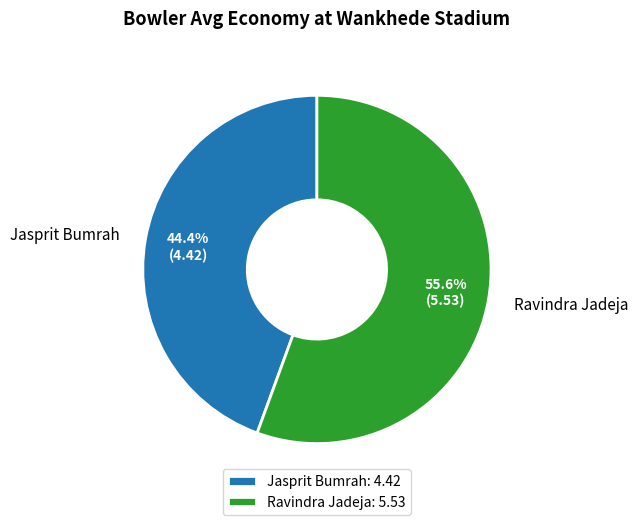

Which slice is the largest?

Ravindra Jadeja